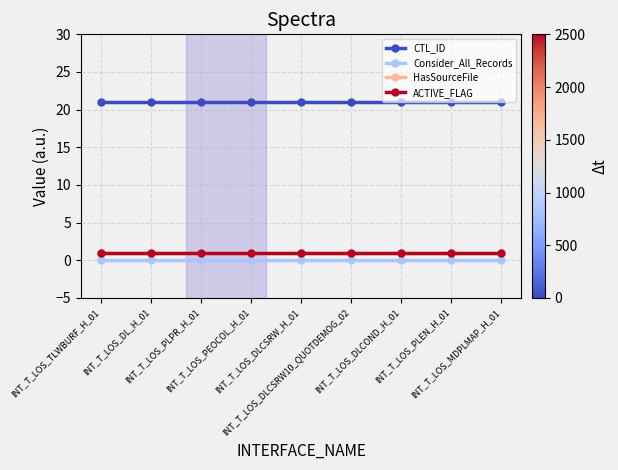

True or false: HasSourceFile and Consider_All_Records intersect in this chart.

False